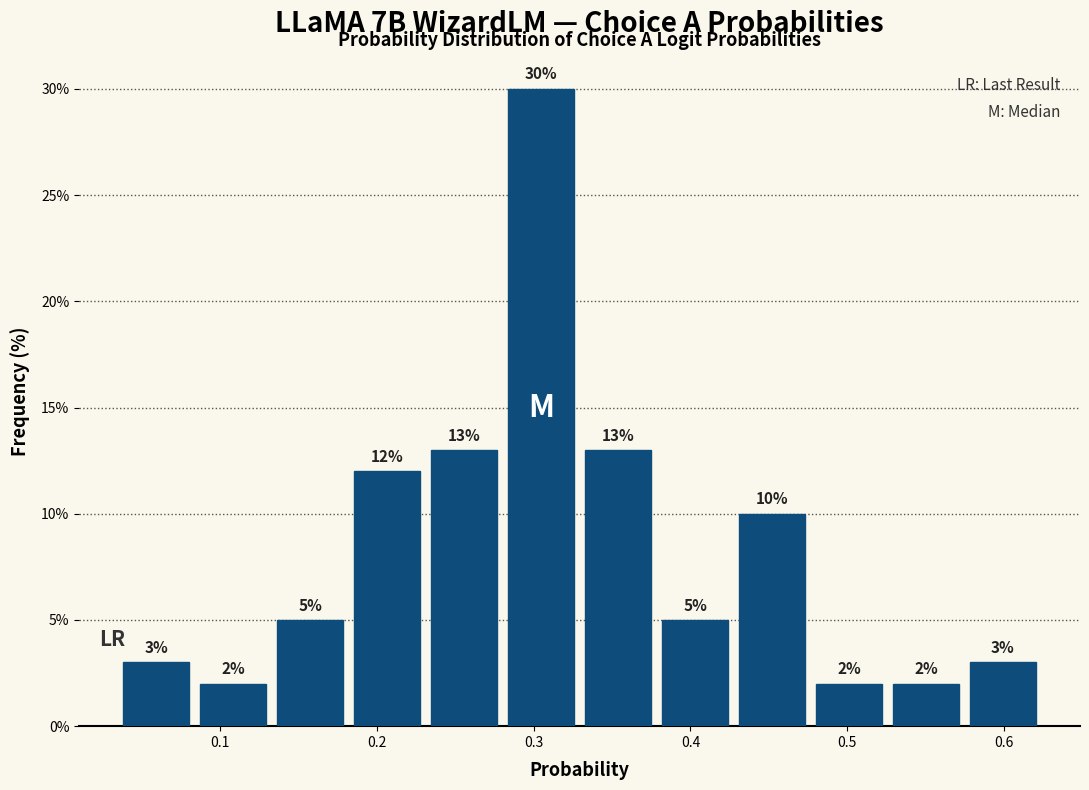

Reading left to right, transcribe this chart: for each bar, give the range it covers on the x-axis and its height. The bar edges are not printed on the chart, so give them approximately, as read against the axis.

0.03 to 0.08: 3
0.08 to 0.13: 2
0.13 to 0.18: 5
0.18 to 0.23: 12
0.23 to 0.28: 13
0.28 to 0.33: 30
0.33 to 0.38: 13
0.38 to 0.43: 5
0.43 to 0.48: 10
0.48 to 0.53: 2
0.53 to 0.57: 2
0.57 to 0.62: 3